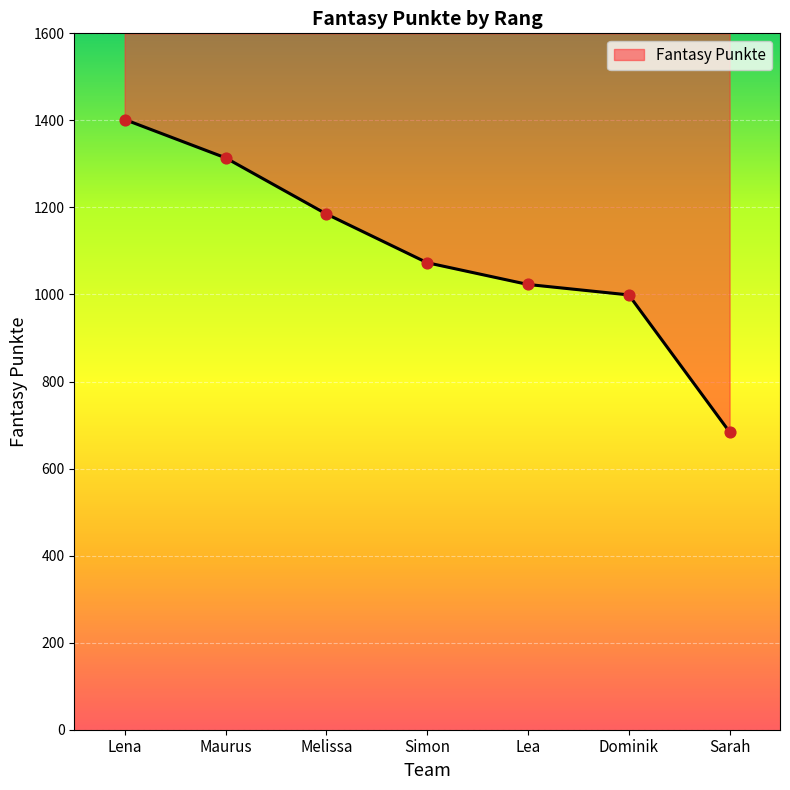

What is the change in value from Melissa to Lea?

-162